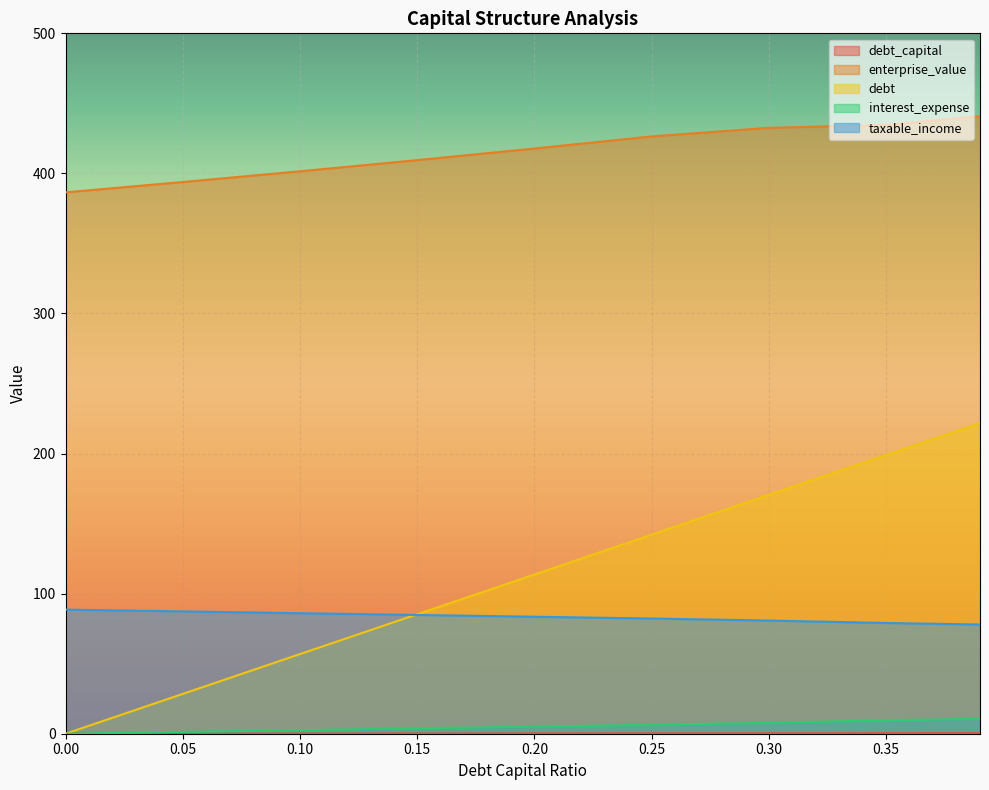

How many lines are shown in the chart?

5